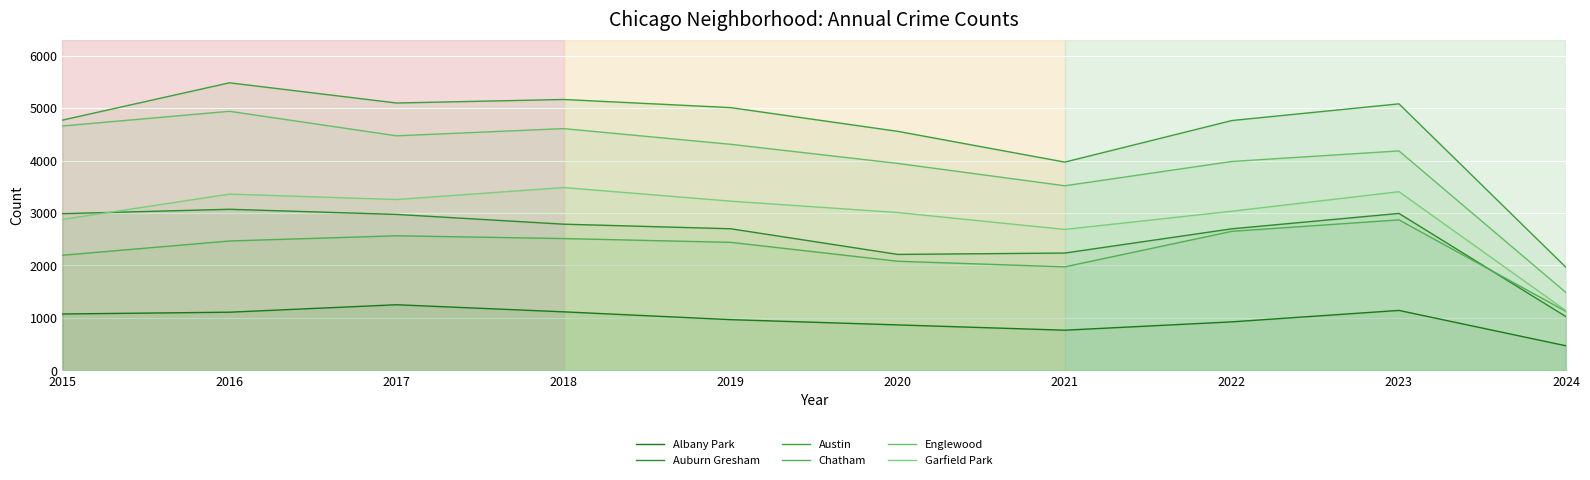

True or false: Austin and Garfield Park cross at least once.

False